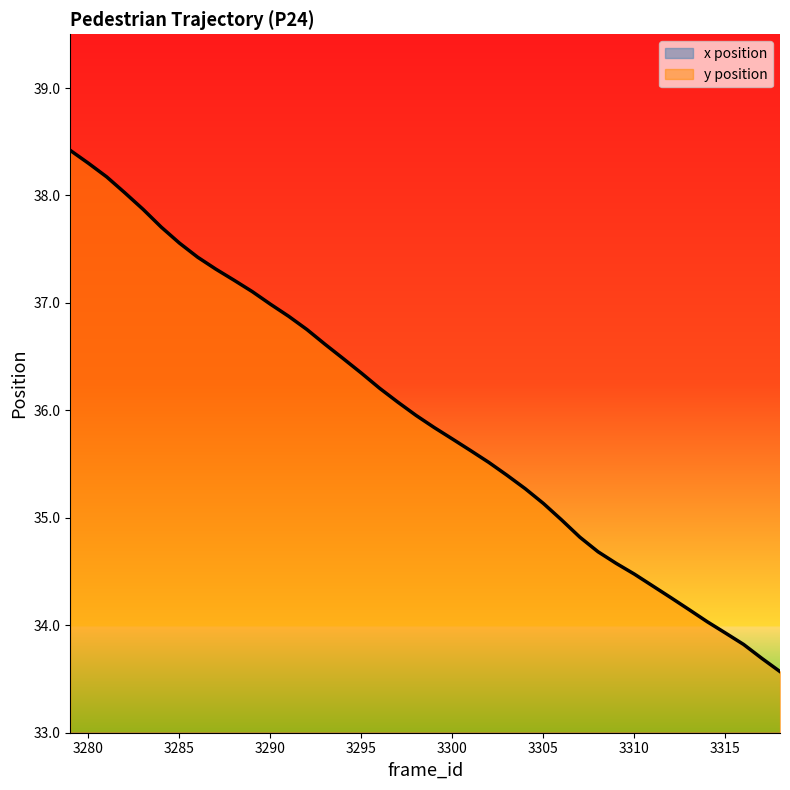

The x series shows 22.3 at 3284. True or false?

True